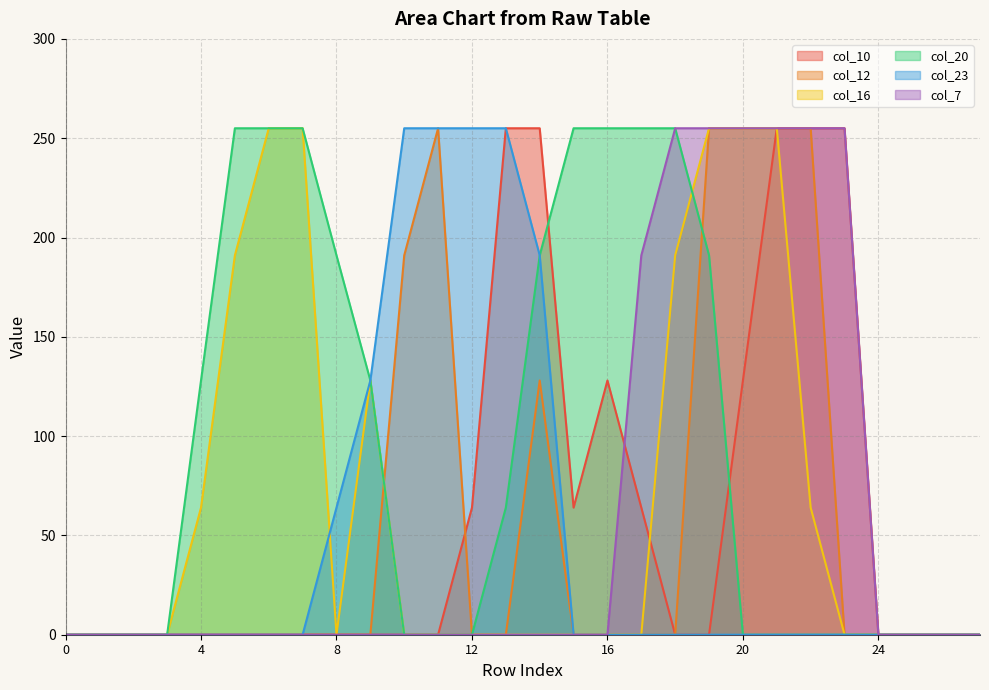

Which series has the widest spread of values?

col_10